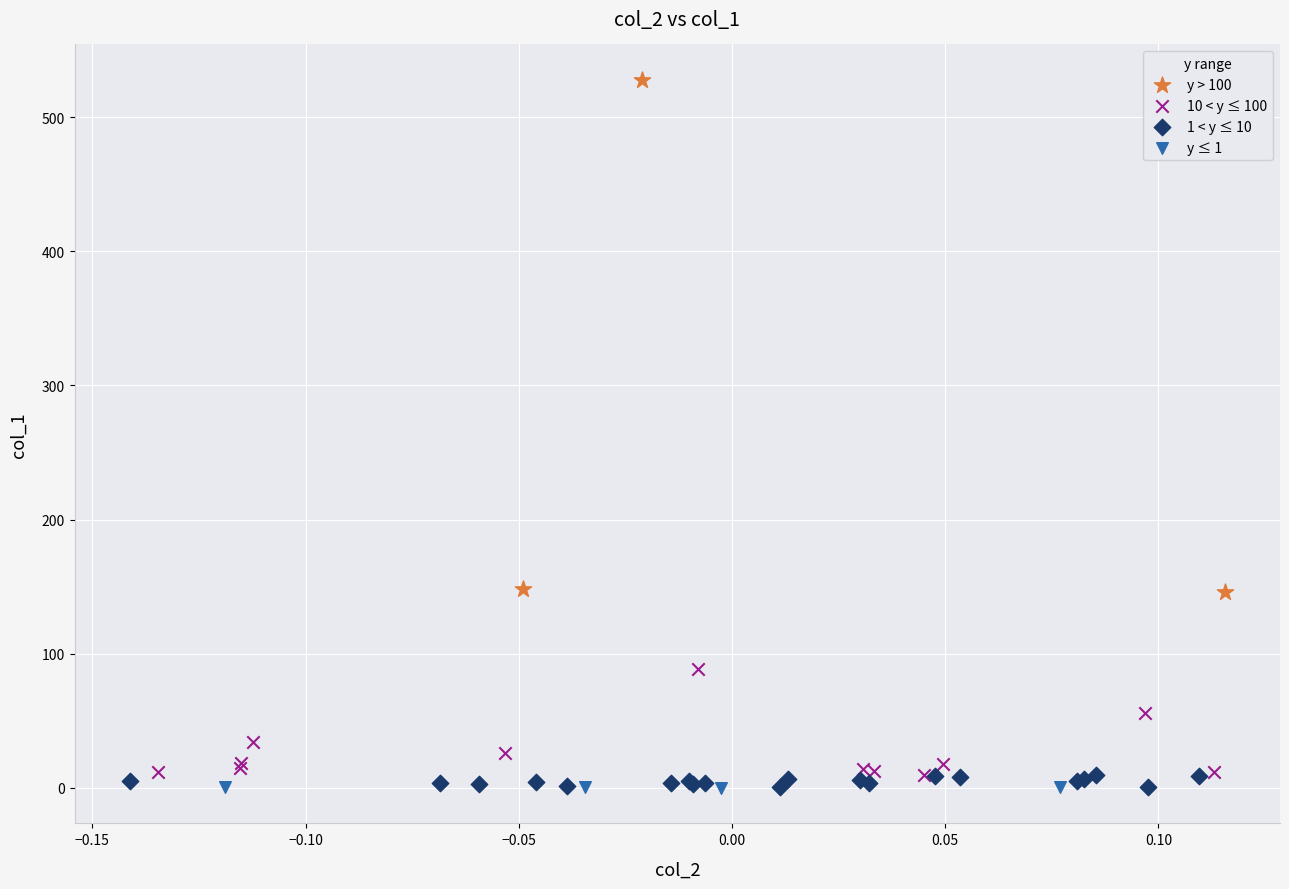

Which series has the widest spread of Y values?

y > 100